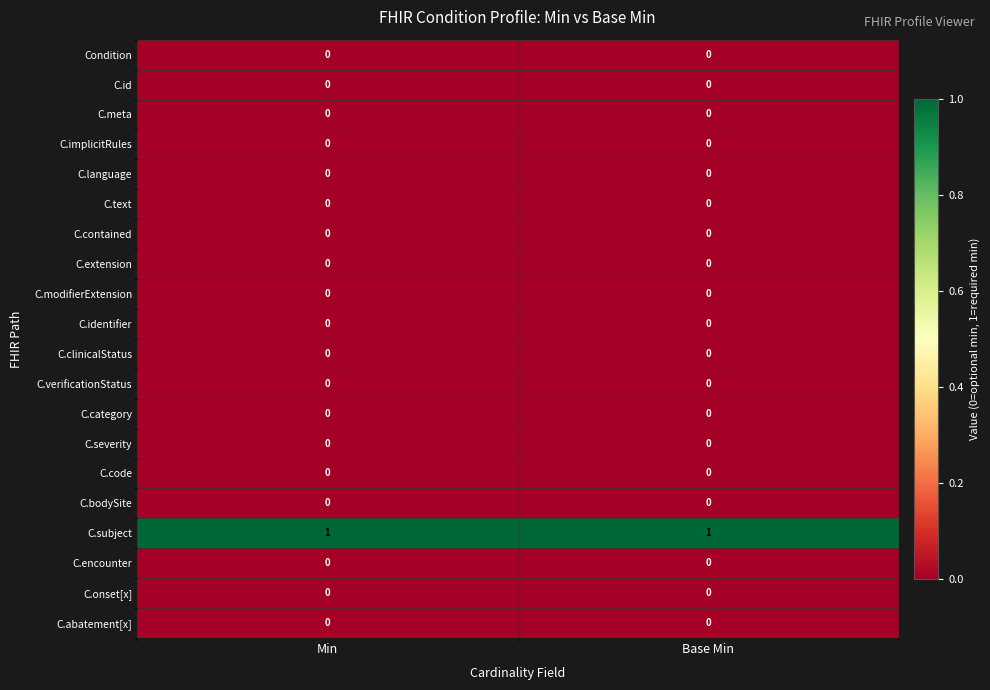

Is it true that C.verificationStatus equals 0 at Base Min?

True